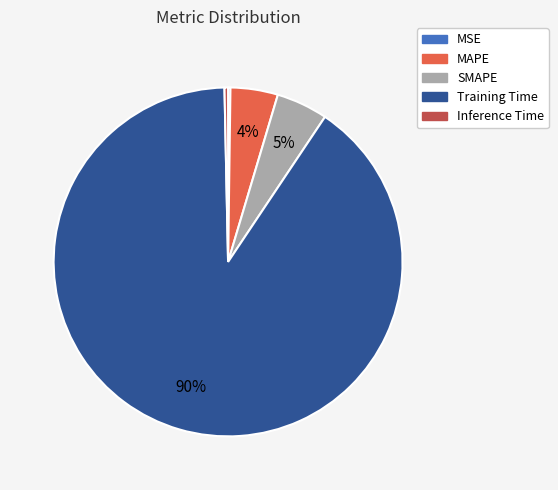

Combined, do SMAPE and Inference Time account for over 50%?

No